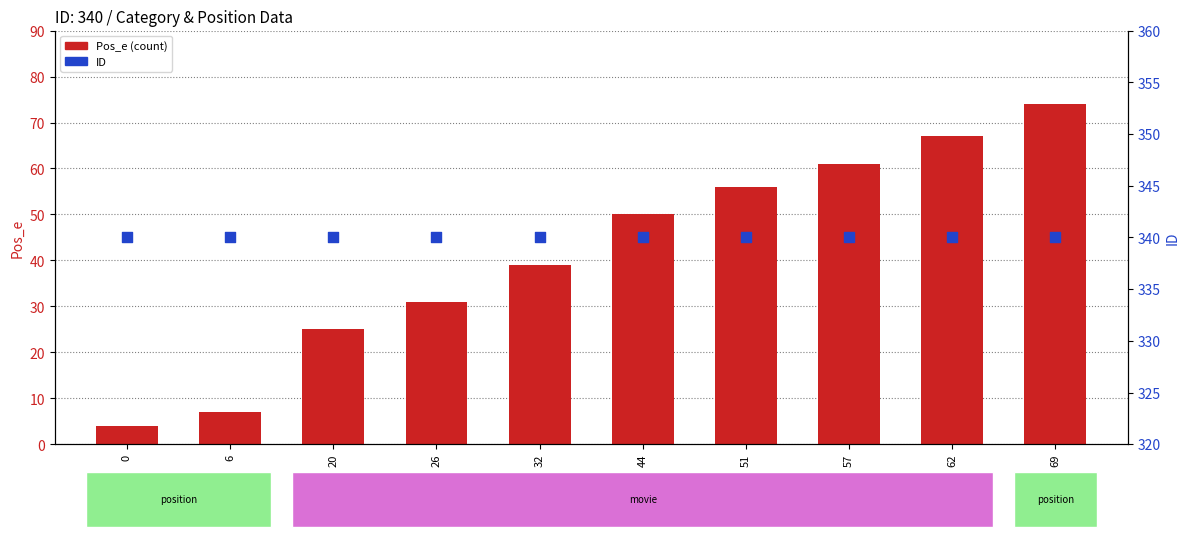

Which series contains the highest Y value?

ID